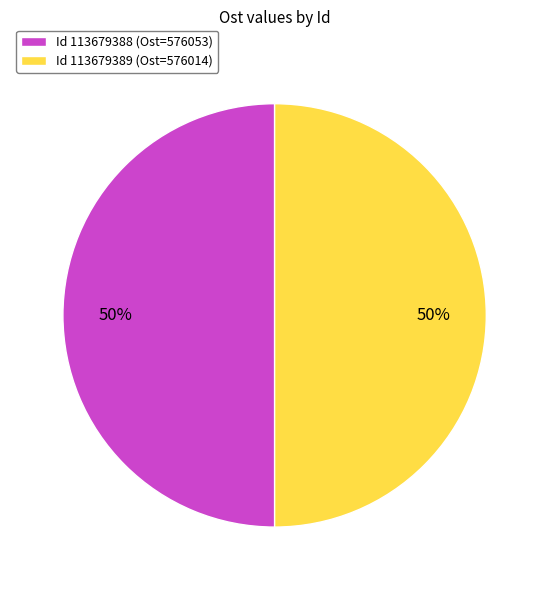

The Id 113679388 (Ost=576053) slice represents 50% of the pie. True or false?

True